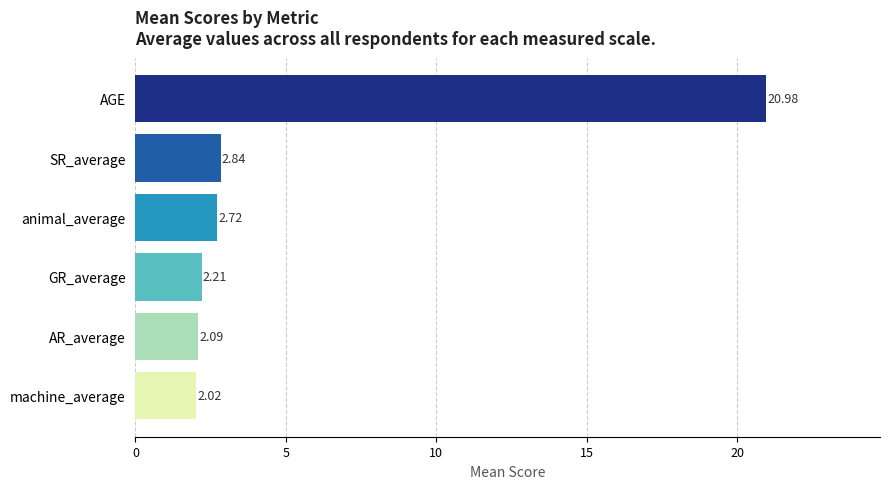

List the labels in order of value, largest first.

AGE, SR_average, animal_average, GR_average, AR_average, machine_average